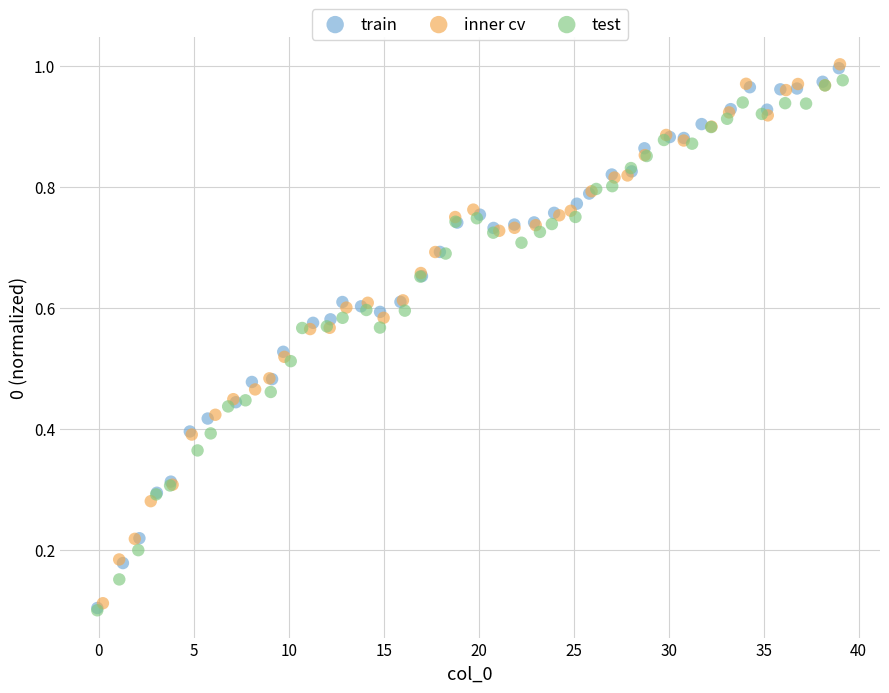

Which series has the widest spread of Y values?

train